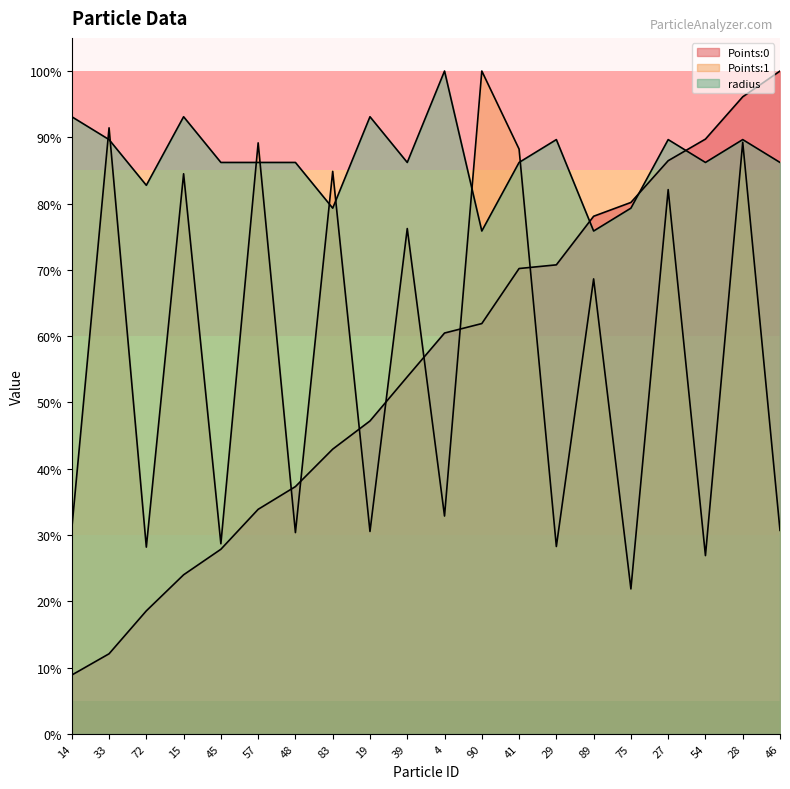

What is the spread (max minus min) of values at 14?

0.8